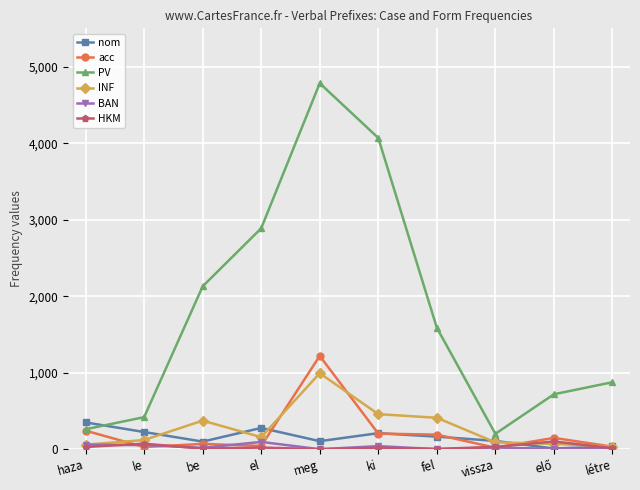

What is the value of the nom point at the 9th from the left?

9.2